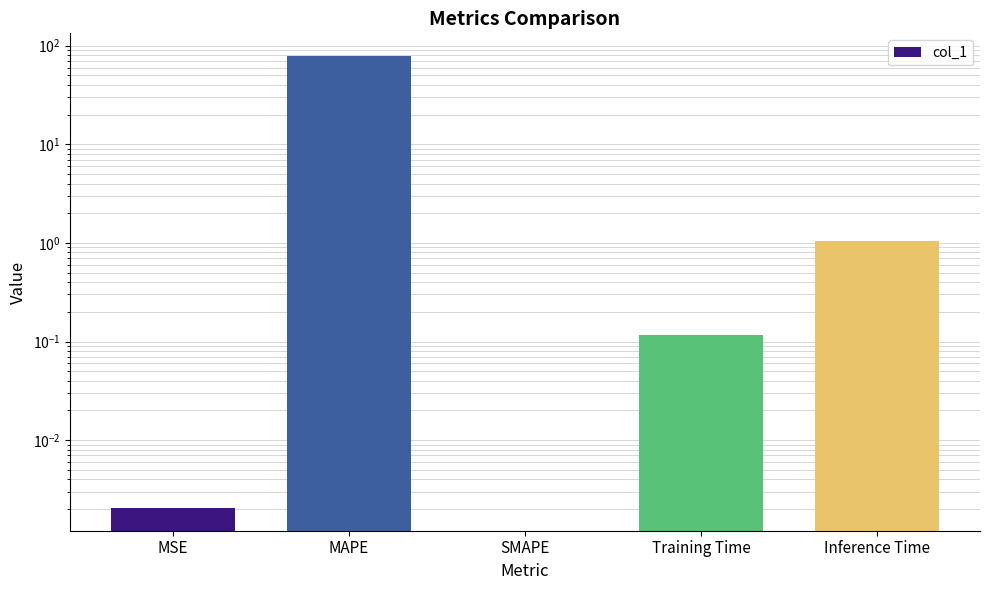

Count the number of data series in this chart.

1